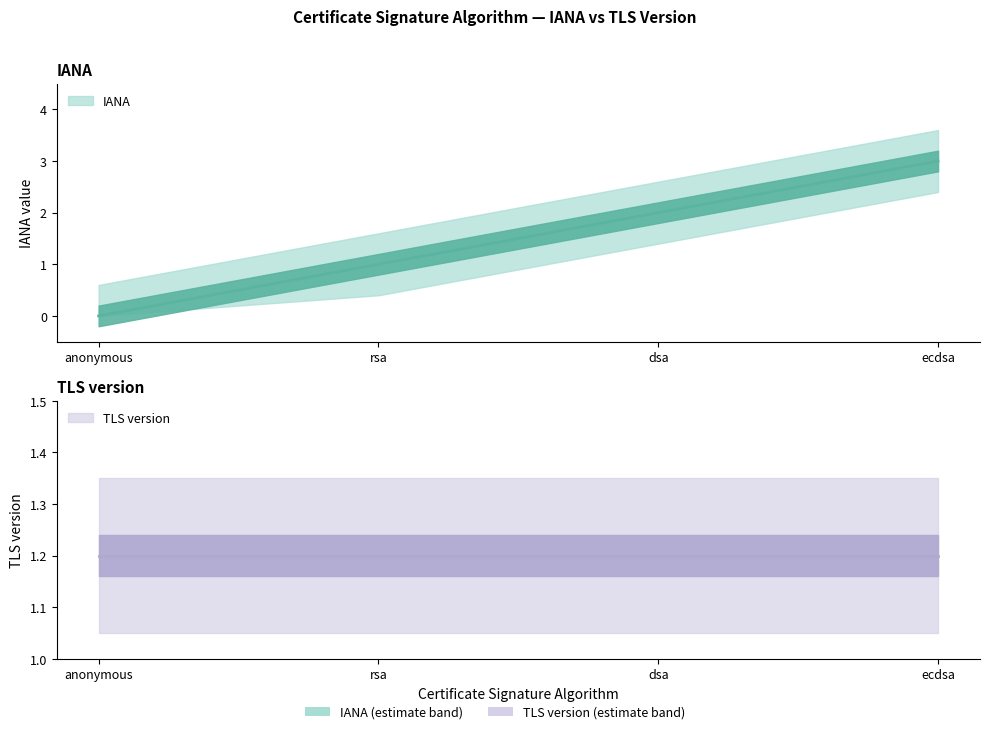

Is it true that the value at anonymous is 2?

False